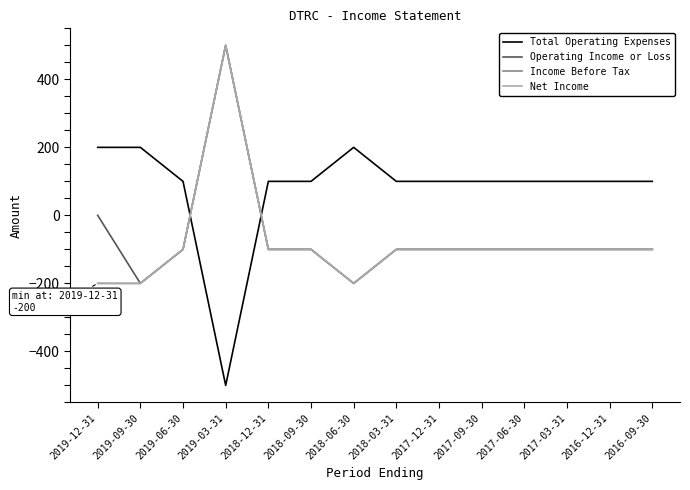

Reading left to right, what are all the values shown in this chart?

Total Operating Expenses: 2019-12-31=200	2019-09-30=200	2019-06-30=100	2019-03-31=-500	2018-12-31=100	2018-09-30=100	2018-06-30=200	2018-03-31=100	2017-12-31=100	2017-09-30=100	2017-06-30=100	2017-03-31=100	2016-12-31=100	2016-09-30=100
Operating Income or Loss: 2019-12-31=0	2019-09-30=-200	2019-06-30=-100	2019-03-31=500	2018-12-31=-100	2018-09-30=-100	2018-06-30=-200	2018-03-31=-100	2017-12-31=-100	2017-09-30=-100	2017-06-30=-100	2017-03-31=-100	2016-12-31=-100	2016-09-30=-100
Income Before Tax: 2019-12-31=-200	2019-09-30=-200	2019-06-30=-100	2019-03-31=500	2018-12-31=-100	2018-09-30=-100	2018-06-30=-200	2018-03-31=-100	2017-12-31=-100	2017-09-30=-100	2017-06-30=-100	2017-03-31=-100	2016-12-31=-100	2016-09-30=-100
Net Income: 2019-12-31=-200	2019-09-30=-200	2019-06-30=-100	2019-03-31=500	2018-12-31=-100	2018-09-30=-100	2018-06-30=-200	2018-03-31=-100	2017-12-31=-100	2017-09-30=-100	2017-06-30=-100	2017-03-31=-100	2016-12-31=-100	2016-09-30=-100